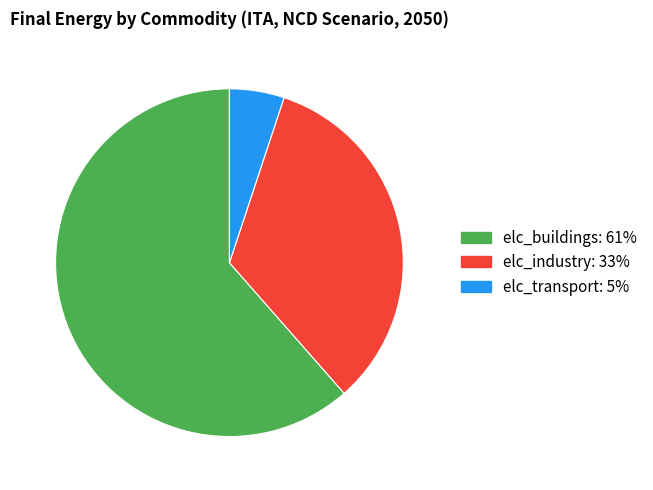

Between elc_industry and elc_transport, which is larger?

elc_industry